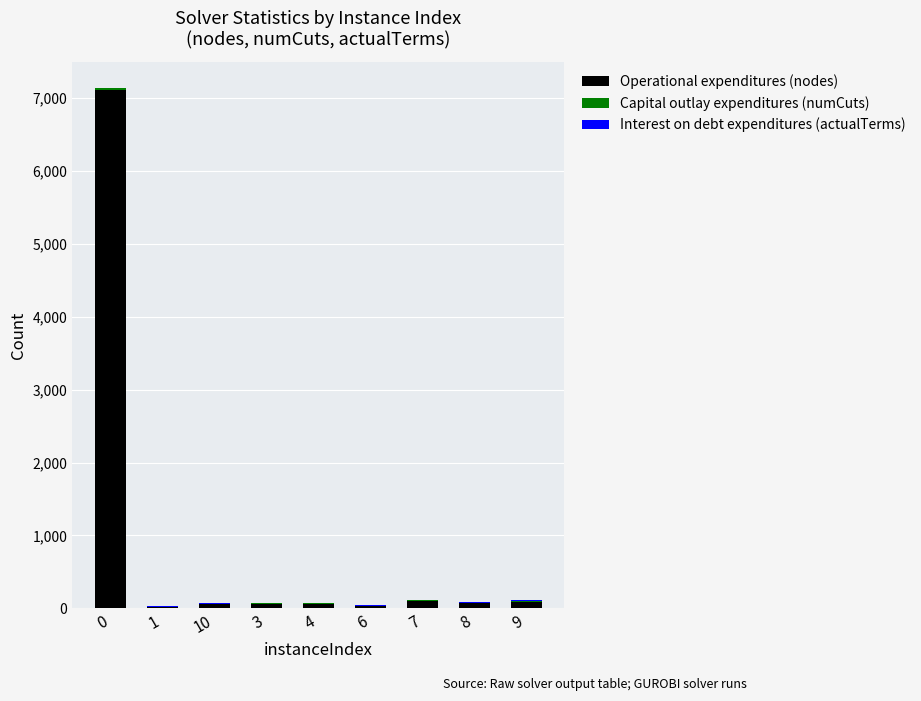

What is the sum of the Operational expenditures (nodes) values at 8 and 7?

173